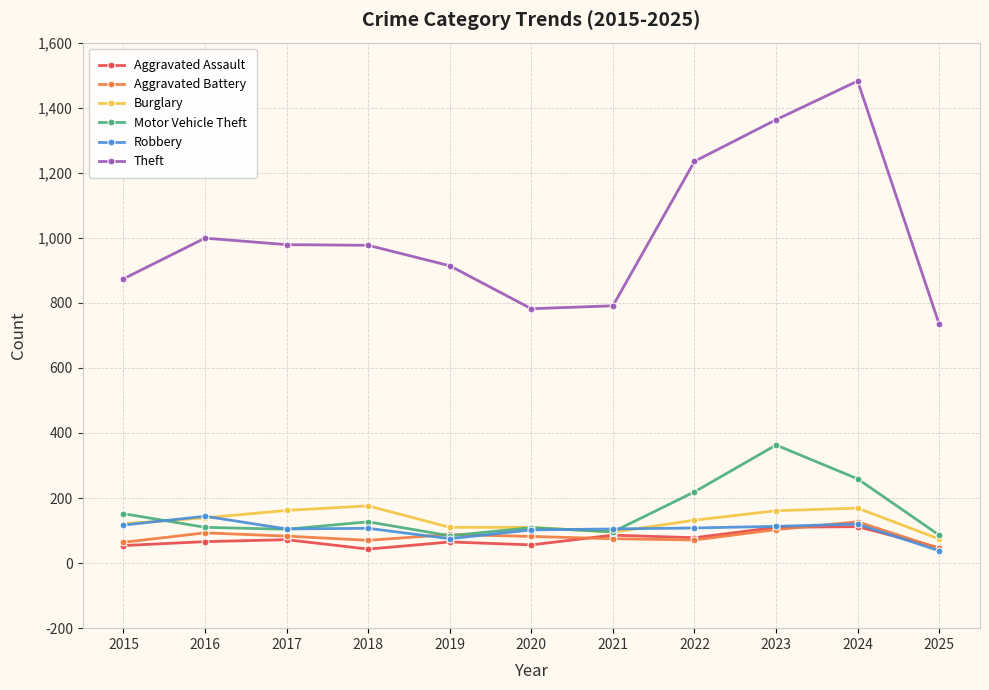

What is the difference between the maximum and minimum values in the Aggravated Assault series?

69